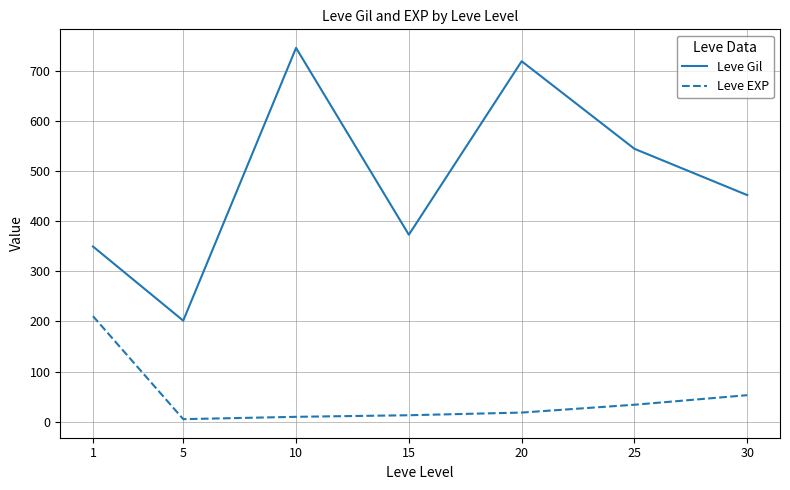

Is the value of Leve EXP at 5 greater than the value of Leve Gil at 5?

No